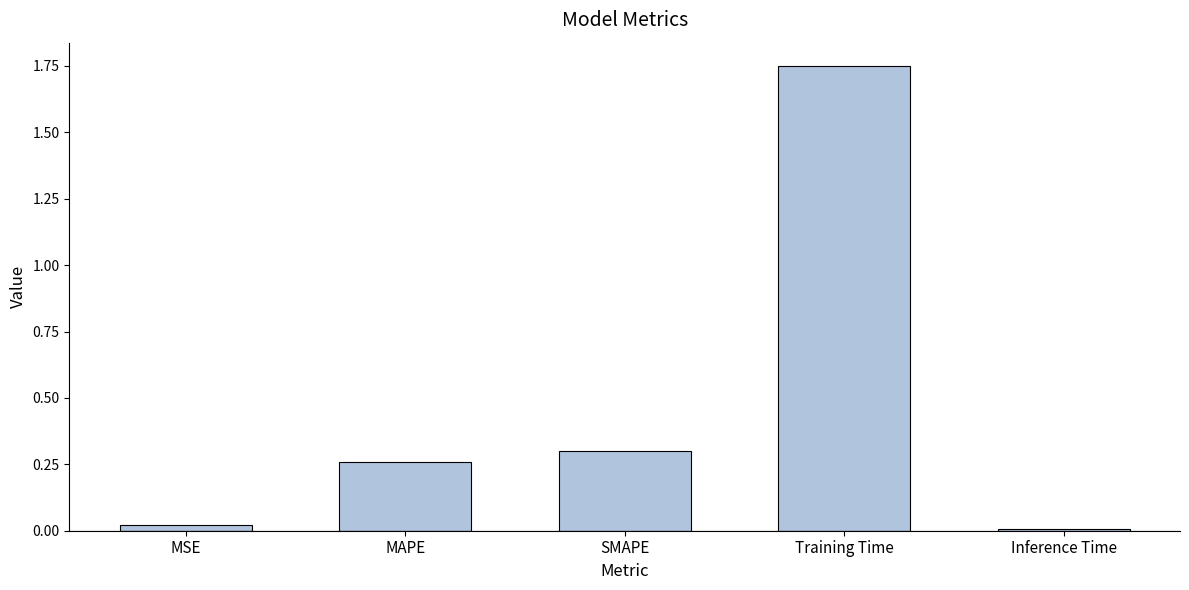

What is the difference between the maximum and minimum values?

1.7